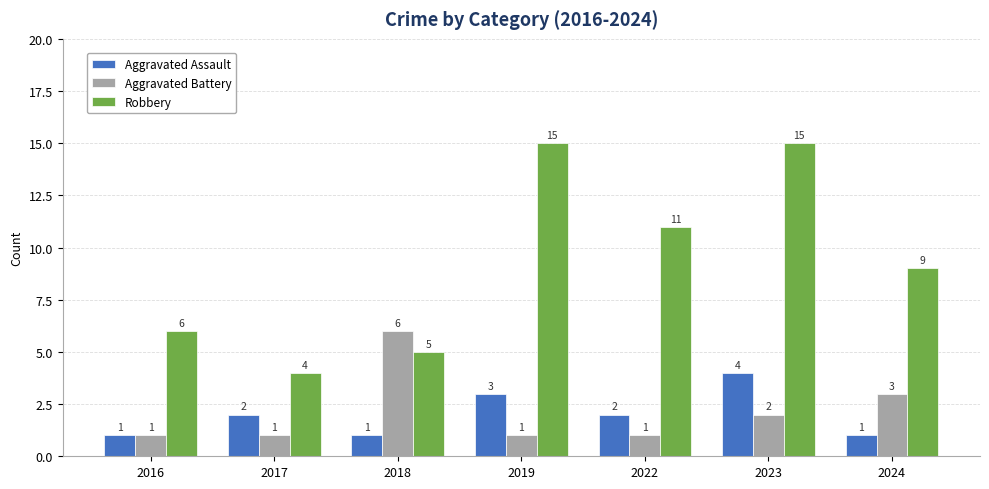

Reading left to right, transcribe all the data shown in this chart.

Aggravated Assault: 2016=1	2017=2	2018=1	2019=3	2022=2	2023=4	2024=1
Aggravated Battery: 2016=1	2017=1	2018=6	2019=1	2022=1	2023=2	2024=3
Robbery: 2016=6	2017=4	2018=5	2019=15	2022=11	2023=15	2024=9